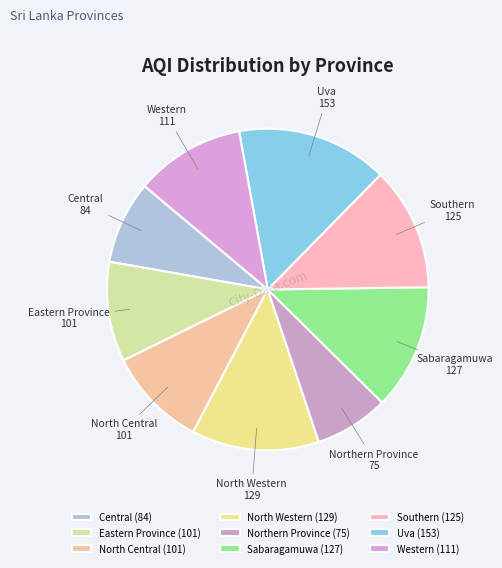

Approximately how many times larger is the value at Sabaragamuwa compared to Uva?

0.8